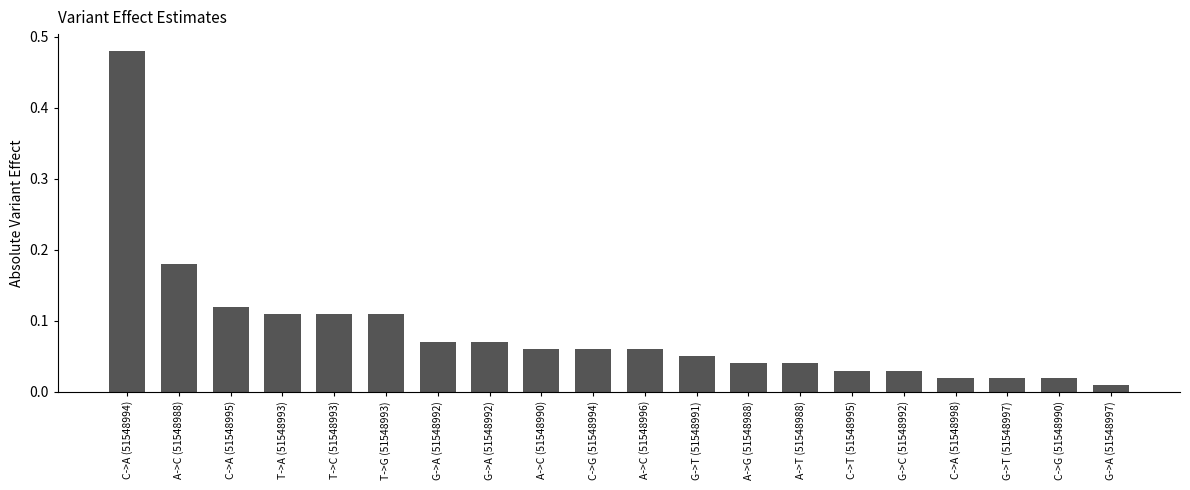

Reading right to left, extract all data points from this chart.

0.0	0.0	0.0	0.0	0.0	0.0	0.0	0.0	0.1	0.1	0.1	0.1	0.1	0.1	0.1	0.1	0.1	0.1	0.2	0.5